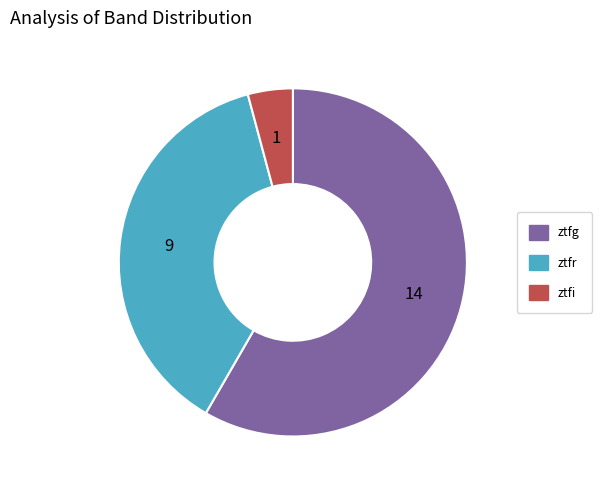

What is the smallest slice in the pie chart?

ztfi